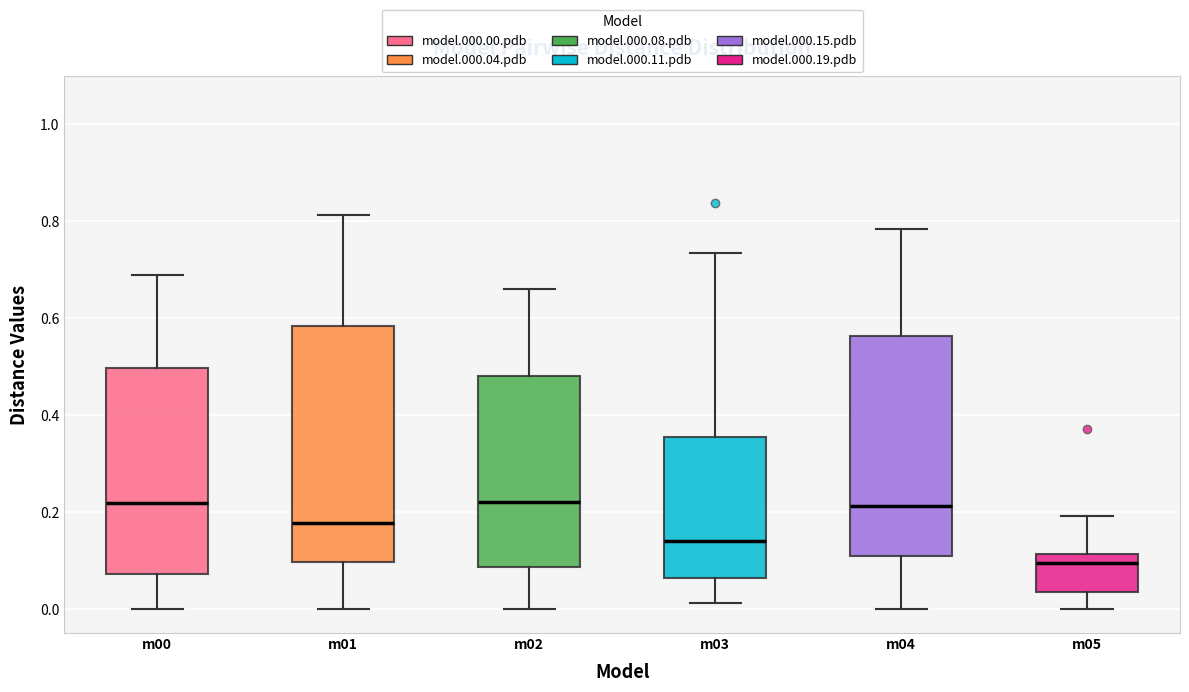

Reading left to right, transcribe this box plot: for each box, give where its median line is, the range the box spans, and where its two whiskers end, as read against the y-axis. The values are not printed on the chart, so give them approximately, as read against the axis.

m00: median 0.22, box 0.08 to 0.50, whiskers 0.00 to 0.68
m01: median 0.18, box 0.10 to 0.58, whiskers 0.00 to 0.82
m02: median 0.22, box 0.08 to 0.48, whiskers 0.00 to 0.66
m03: median 0.14, box 0.06 to 0.36, whiskers 0.02 to 0.74
m04: median 0.22, box 0.10 to 0.56, whiskers 0.00 to 0.78
m05: median 0.10, box 0.04 to 0.12, whiskers 0.00 to 0.20